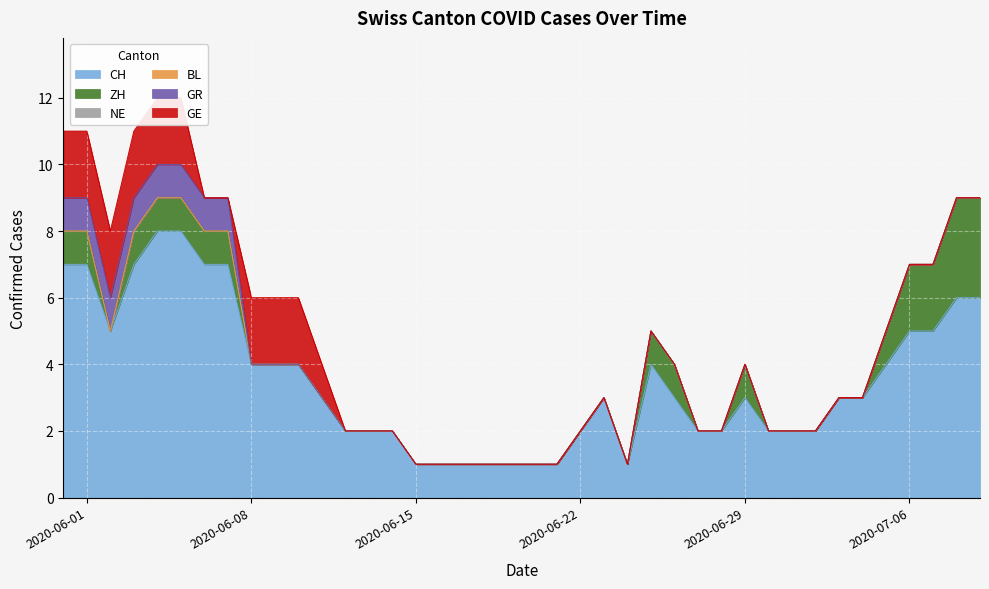

Does the chart display data point markers on the line(s)?

No